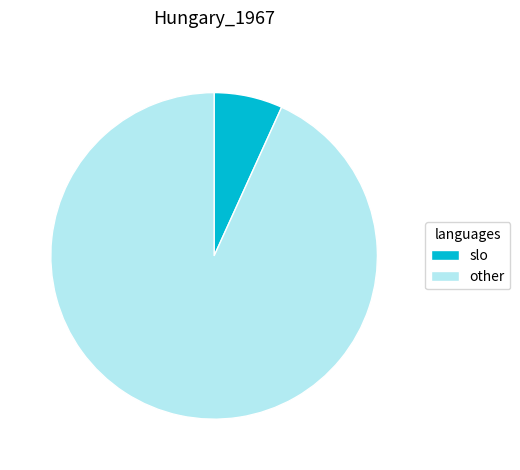

Is the sum of other and slo greater than half?

Yes